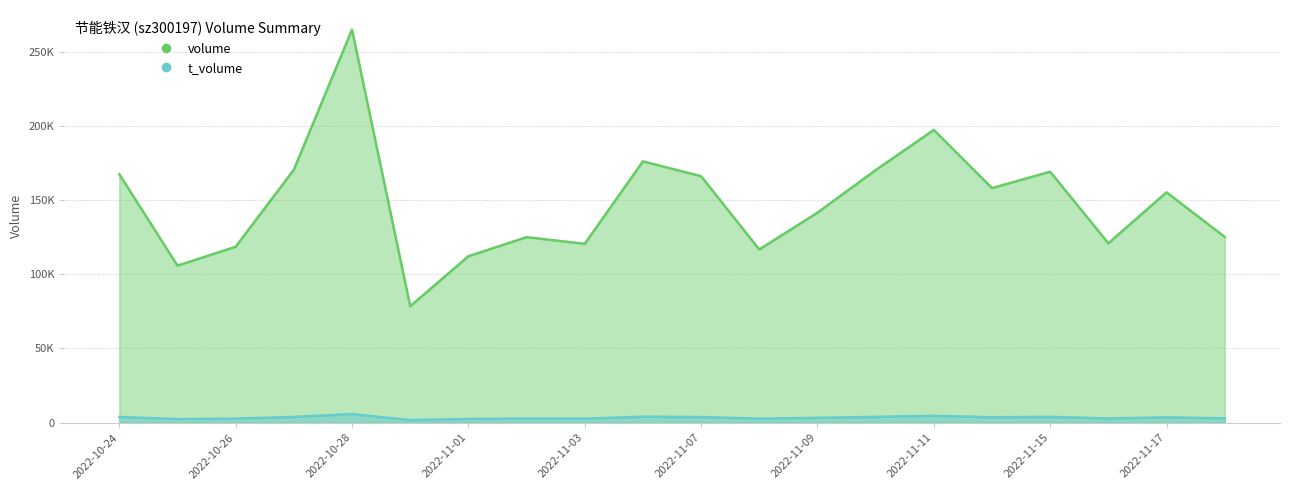

How many lines are shown in the chart?

2